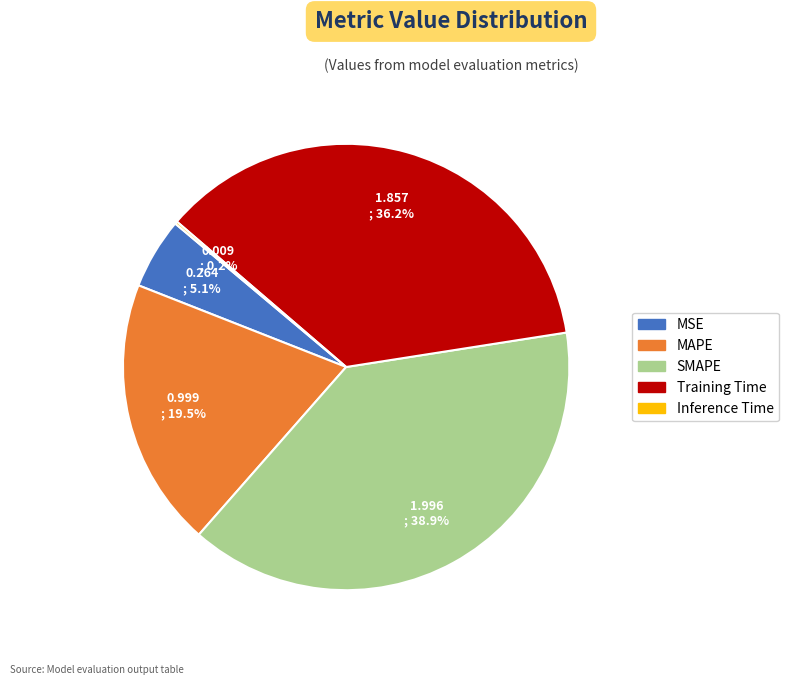

What percentage is NOT represented by MSE?

94.9%